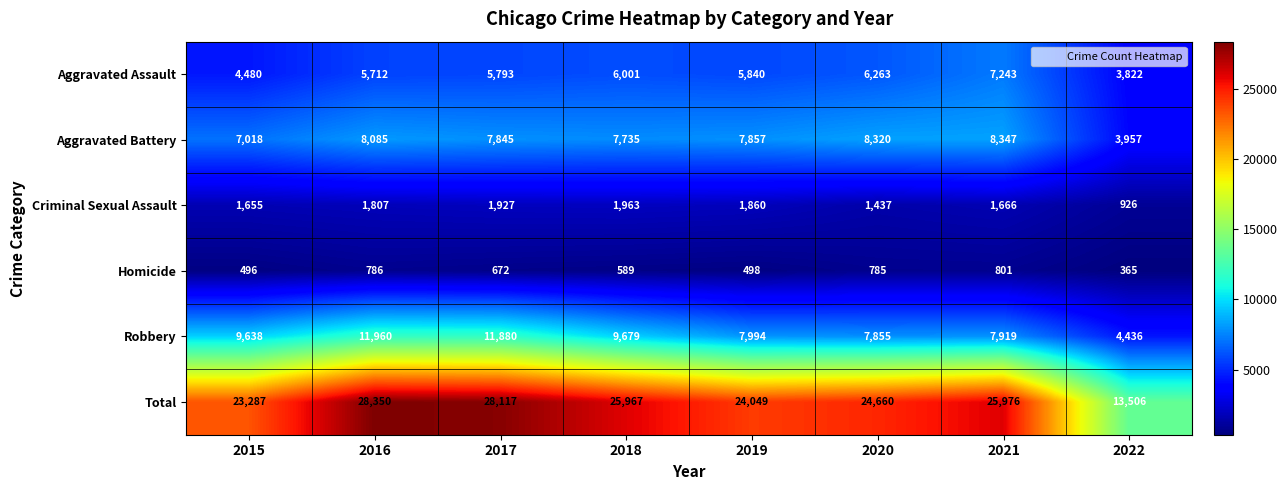

Which category has the lowest value across all series?

2022